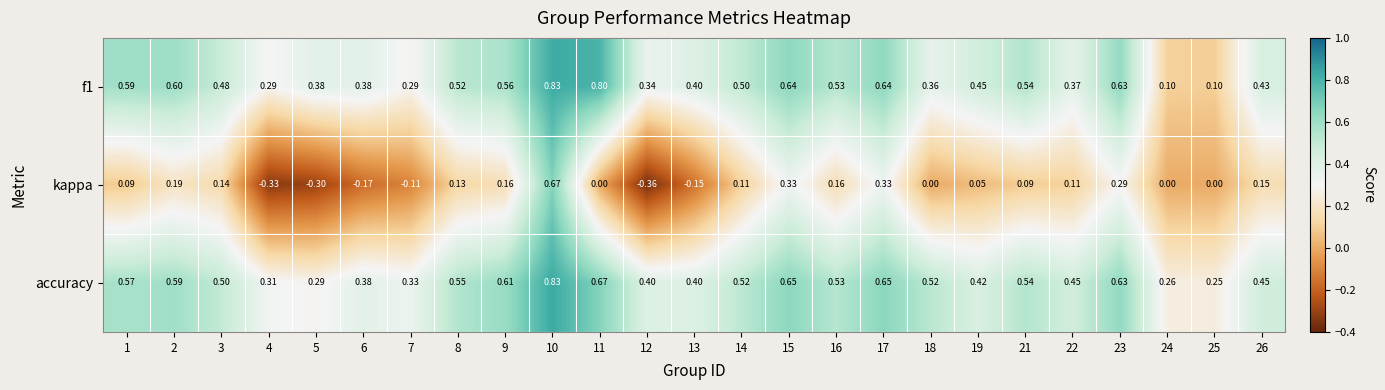

Which category has the highest value across all series?

10